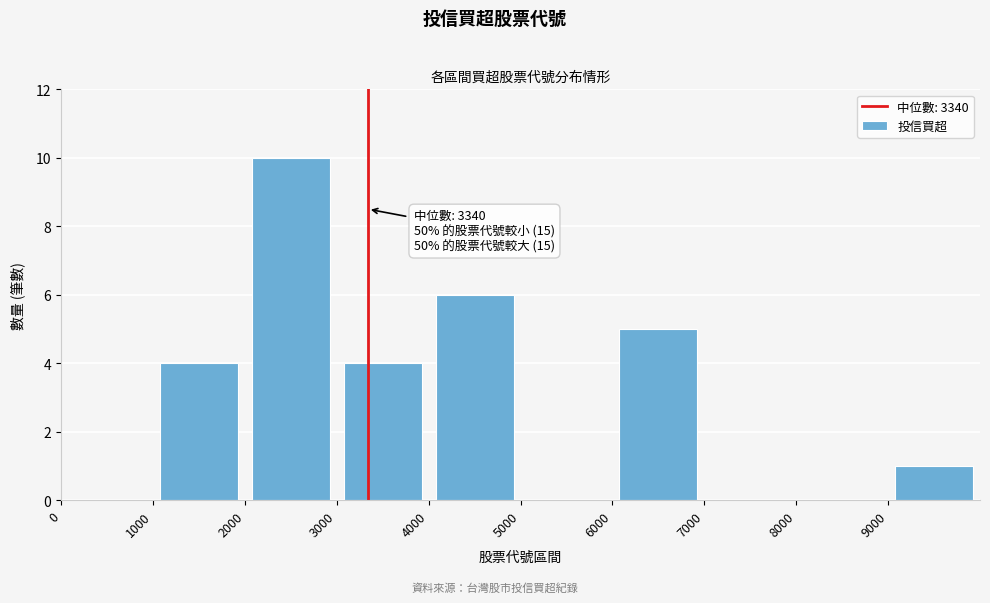

Over which range of the x-axis is the bar tallest?

2000 to 3000